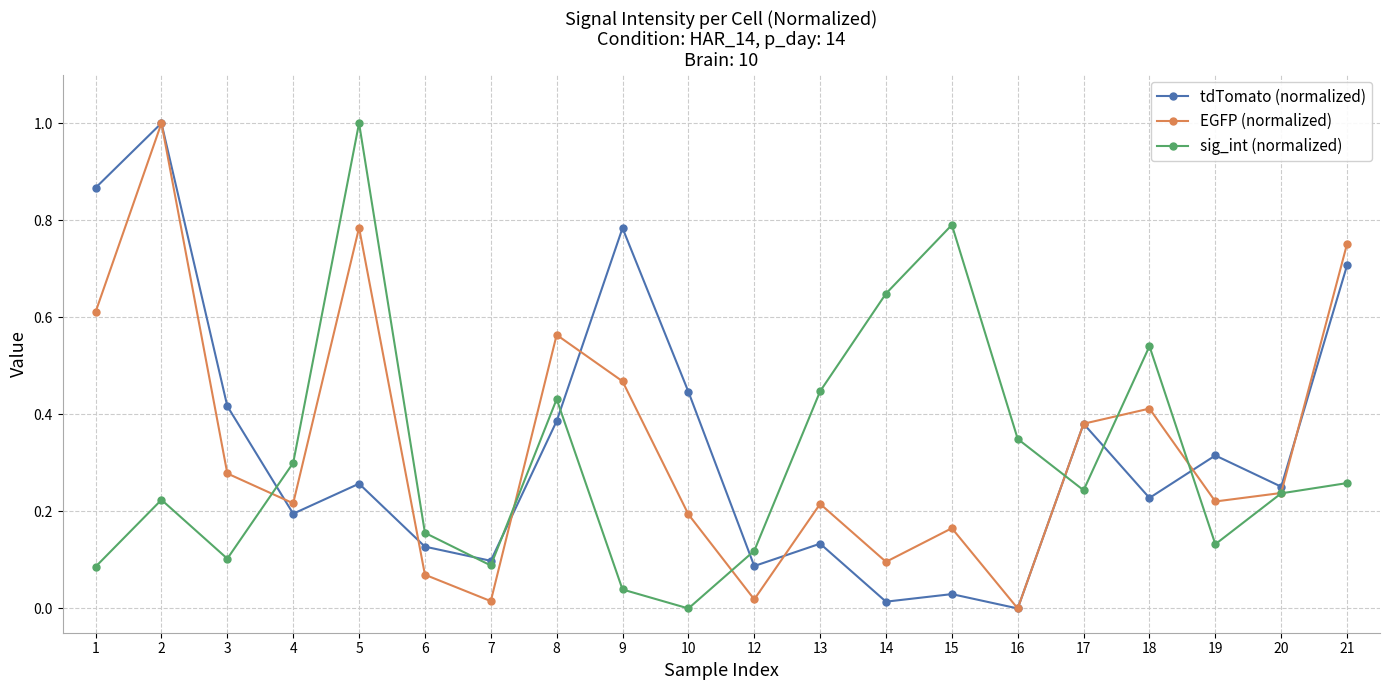

At which category does EGFP (normalized) reach its first local valley?

4